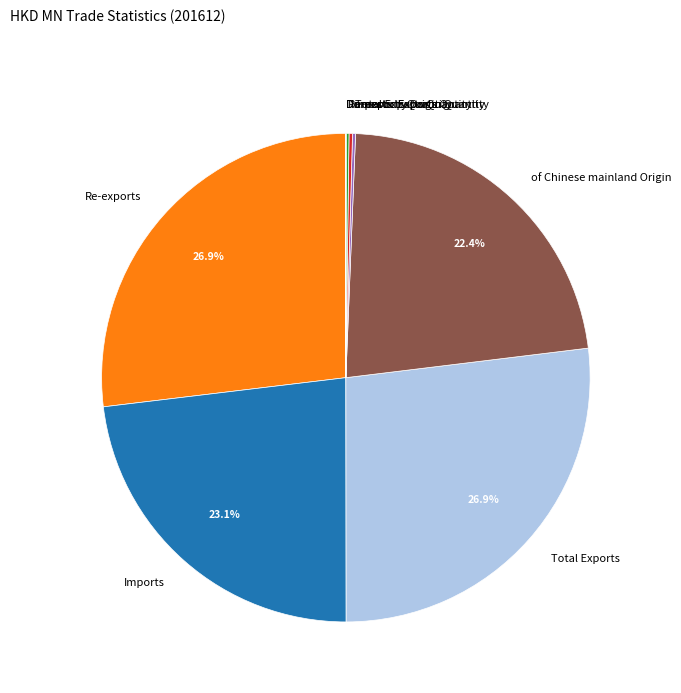

Is there a majority slice in this chart?

No